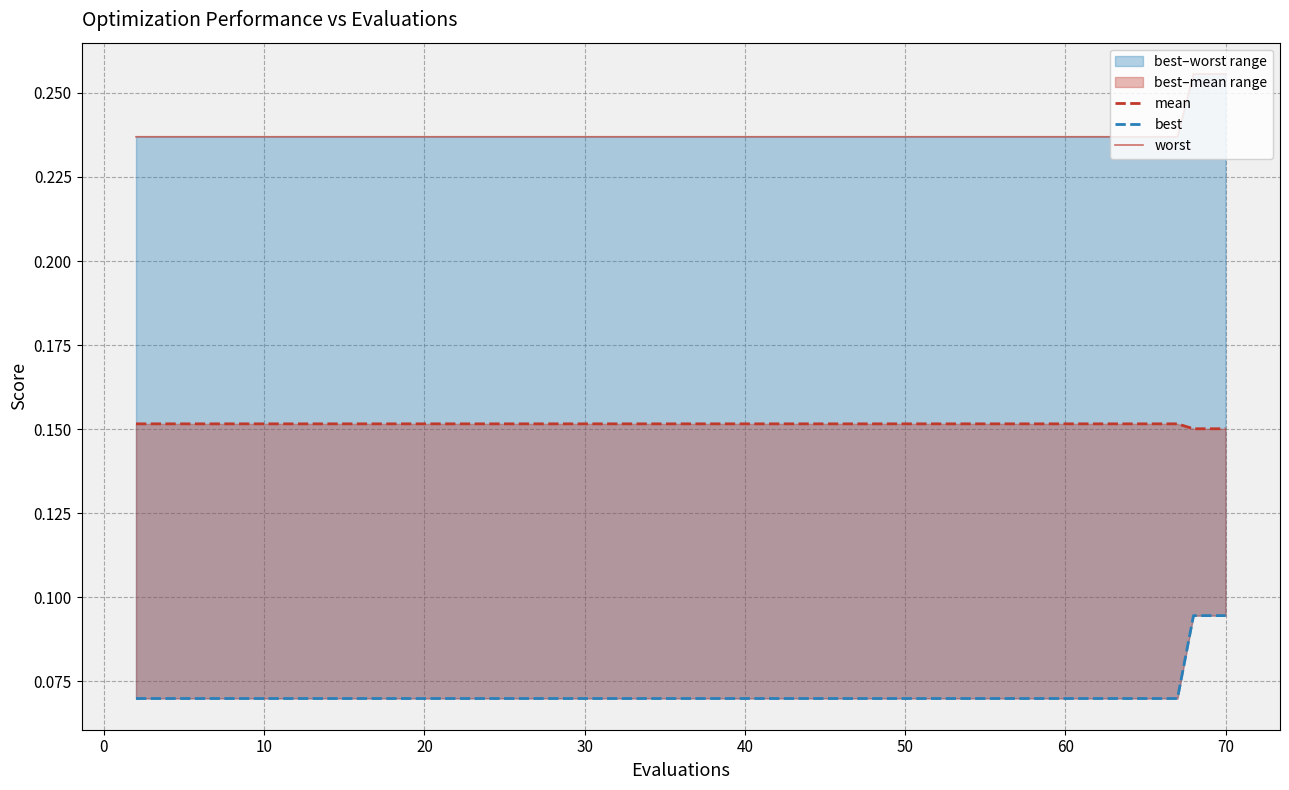

Which series has the largest range (max minus min)?

best